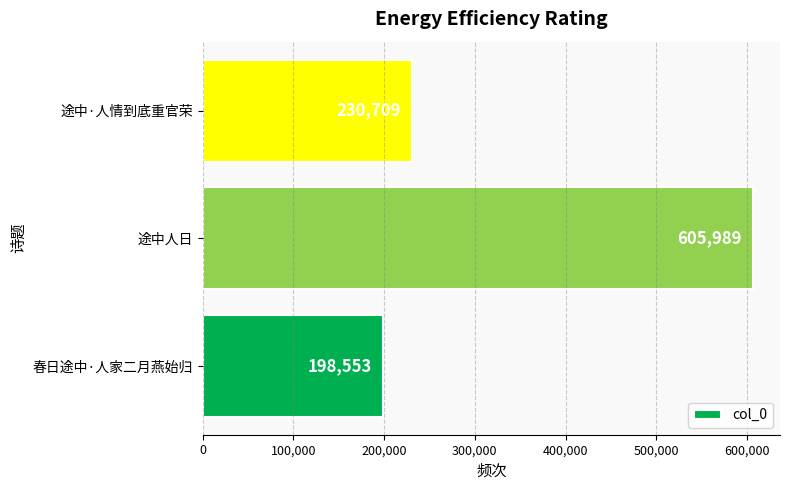

What is the change in value from 春日途中·人家二月燕始归 to 途中人日?

+407436